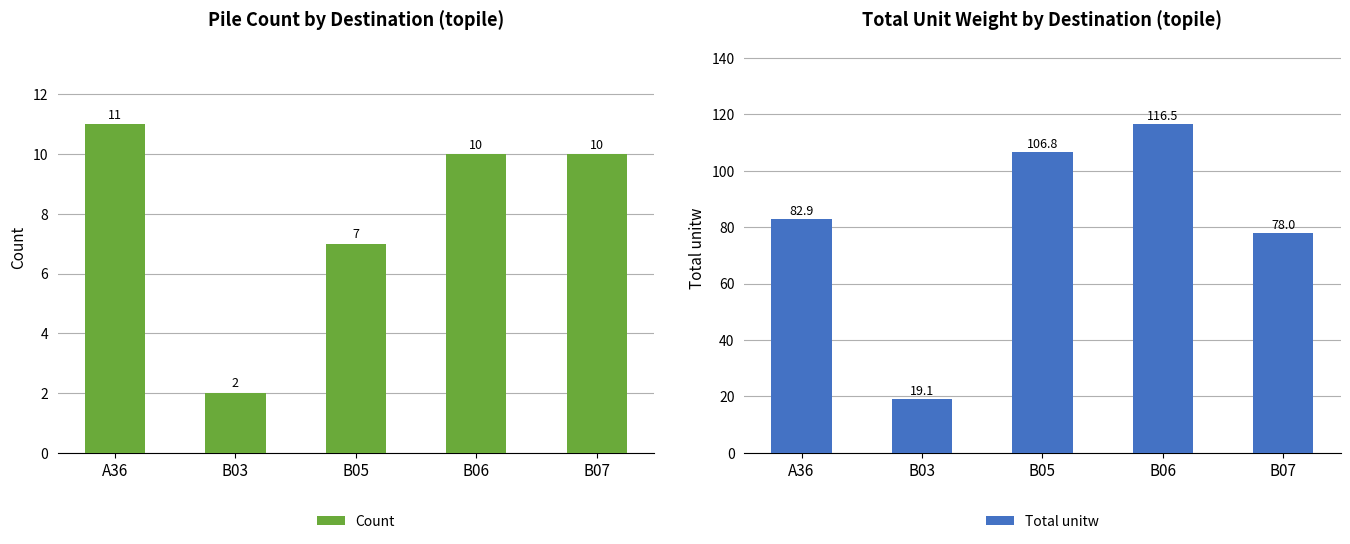

At B07, list the series in order from largest to smallest.

Total unitw, Count